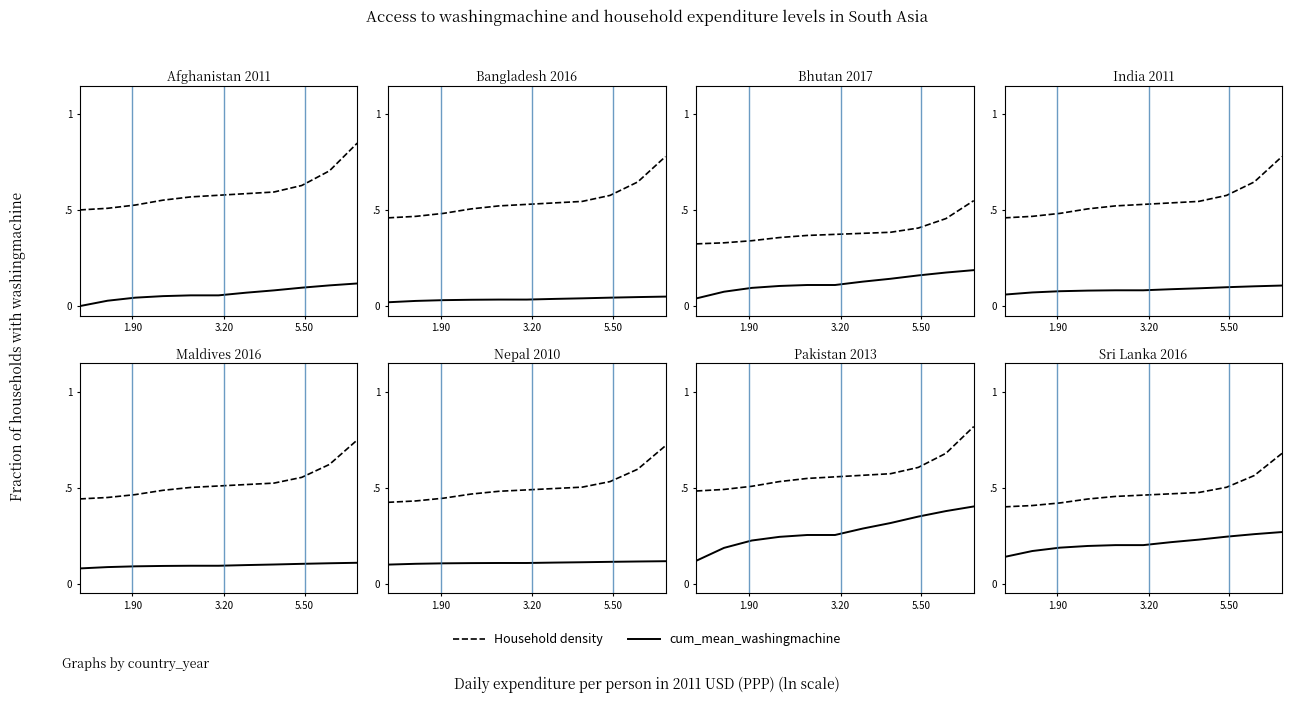

What are all the series names shown in the legend?

Household density, cum_mean_washingmachine